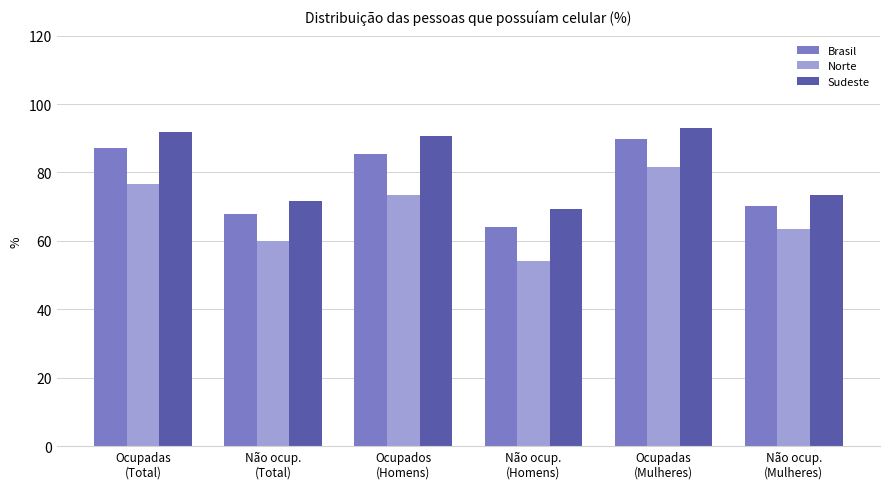

What is the label of the 1st bar from the right?

Não ocup.
(Mulheres)